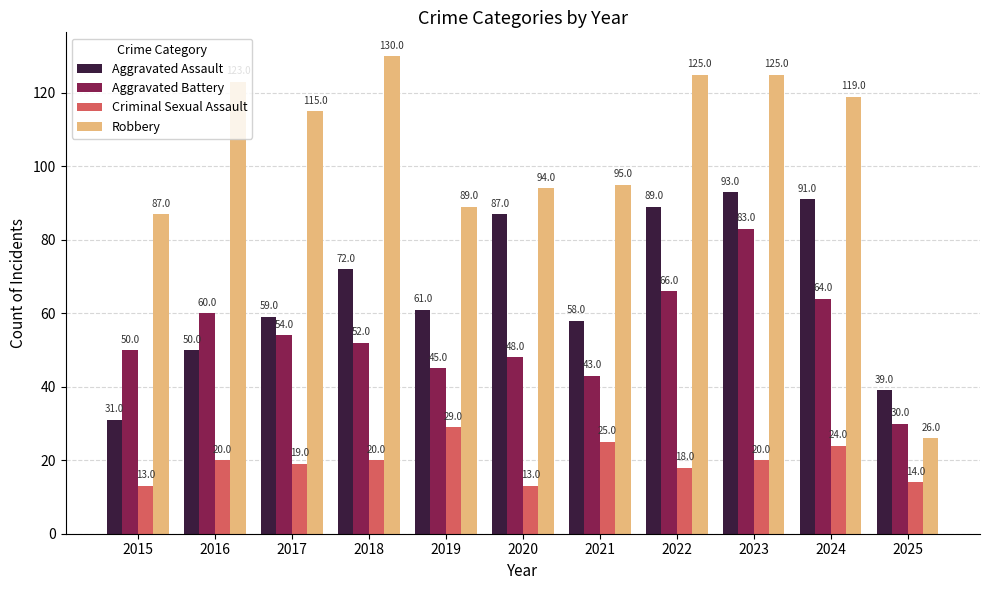

At which category is the sum across all series the highest?

2023